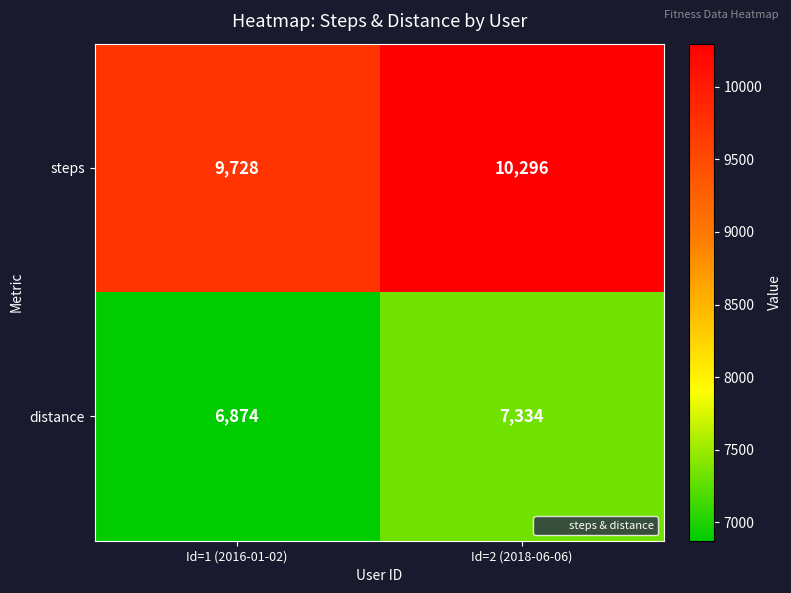

Reading right to left, transcribe all the data shown in this chart.

steps: Id=2 (2018-06-06)=10296	Id=1 (2016-01-02)=9728
distance: Id=2 (2018-06-06)=7334	Id=1 (2016-01-02)=6874